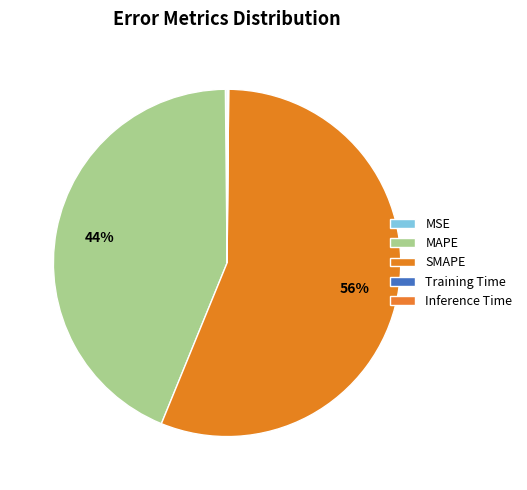

To the nearest percent, what portion does SMAPE represent?

56%